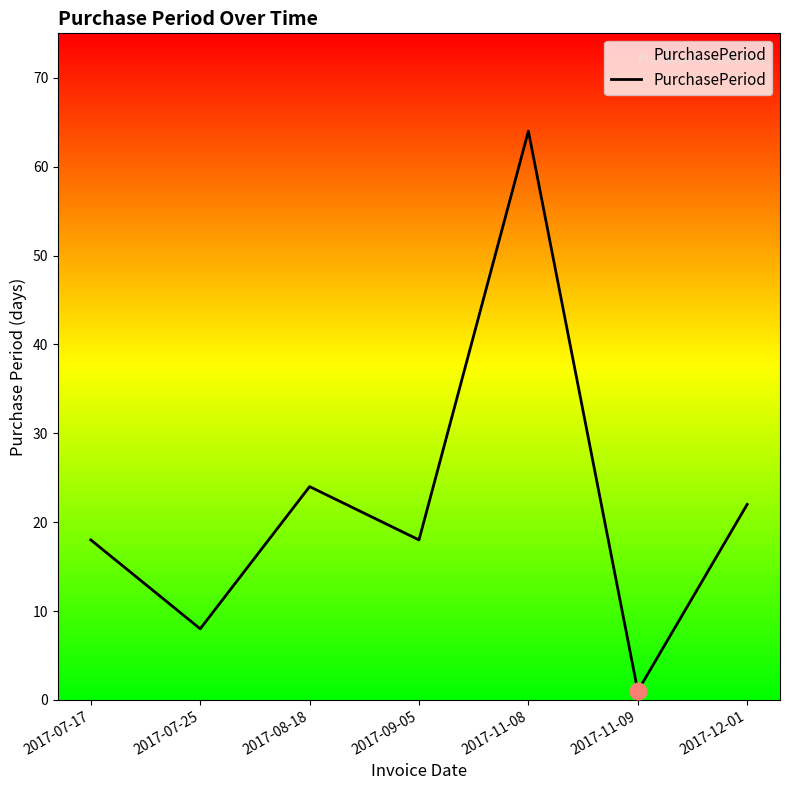

Where is the first local maximum?

2017-08-18